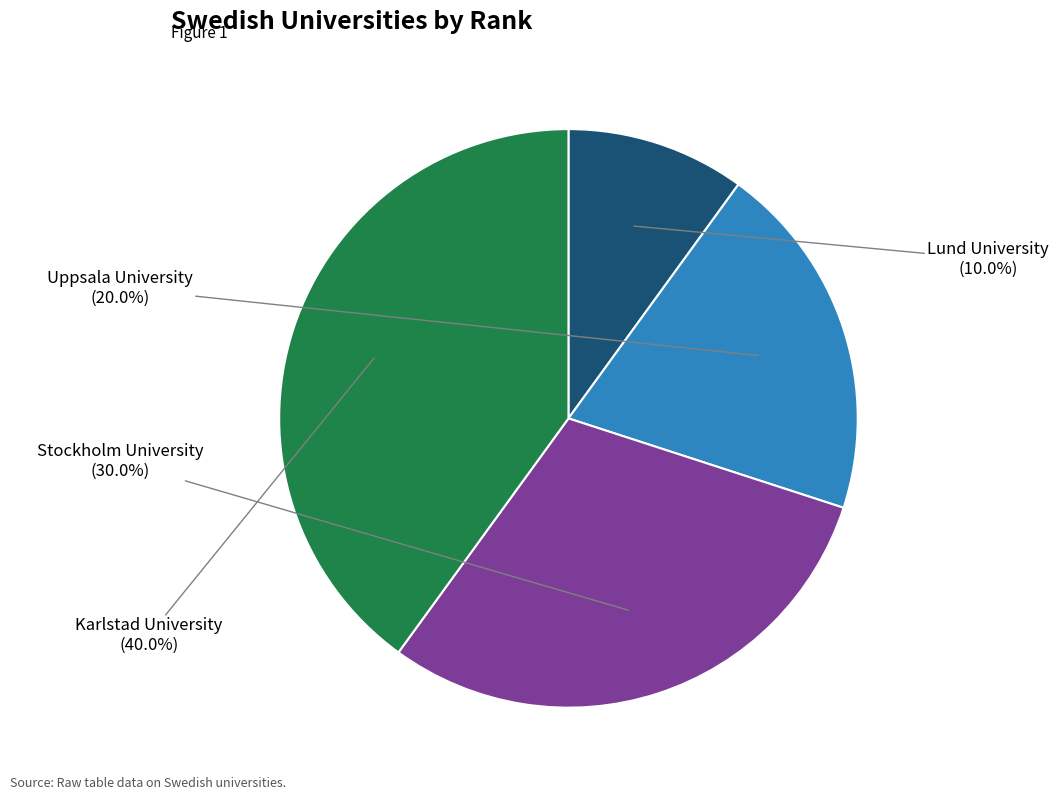

Count the number of slices in the pie.

4